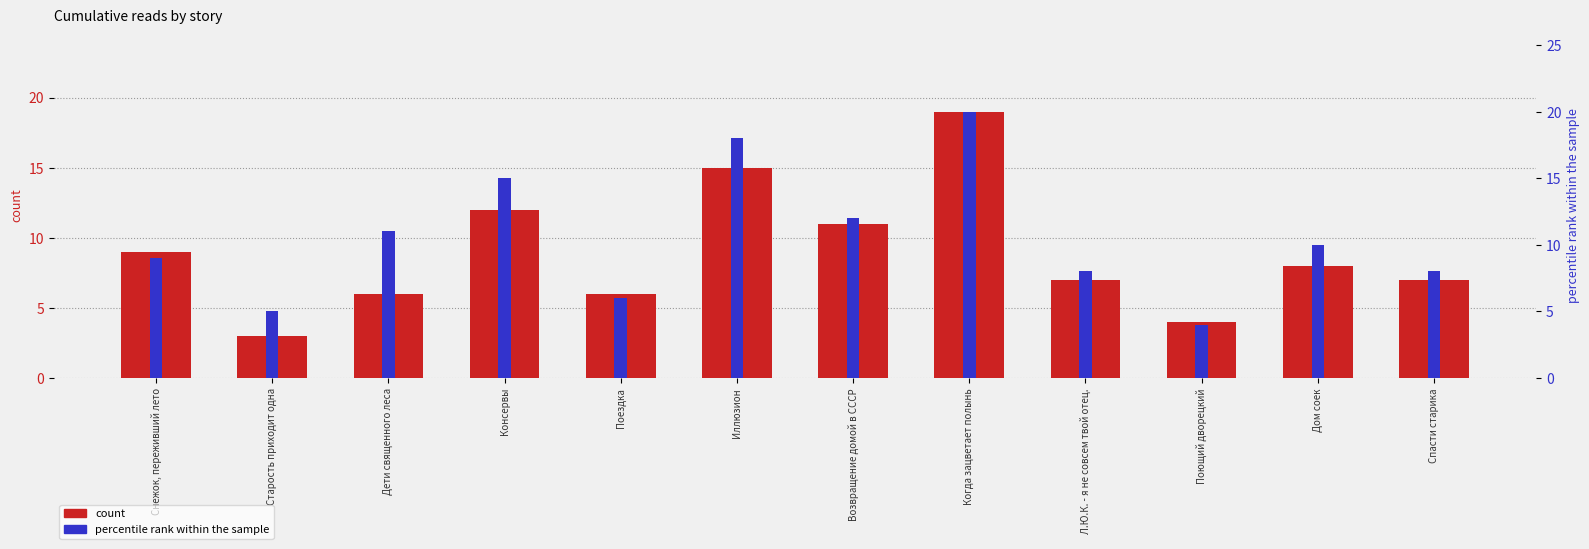

What is the maximum value shown in the chart?

20